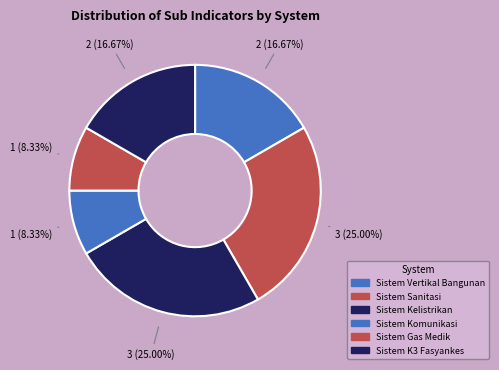

Approximately how many times larger is the value at Sistem Sanitasi compared to Sistem Vertikal Bangunan?

1.5